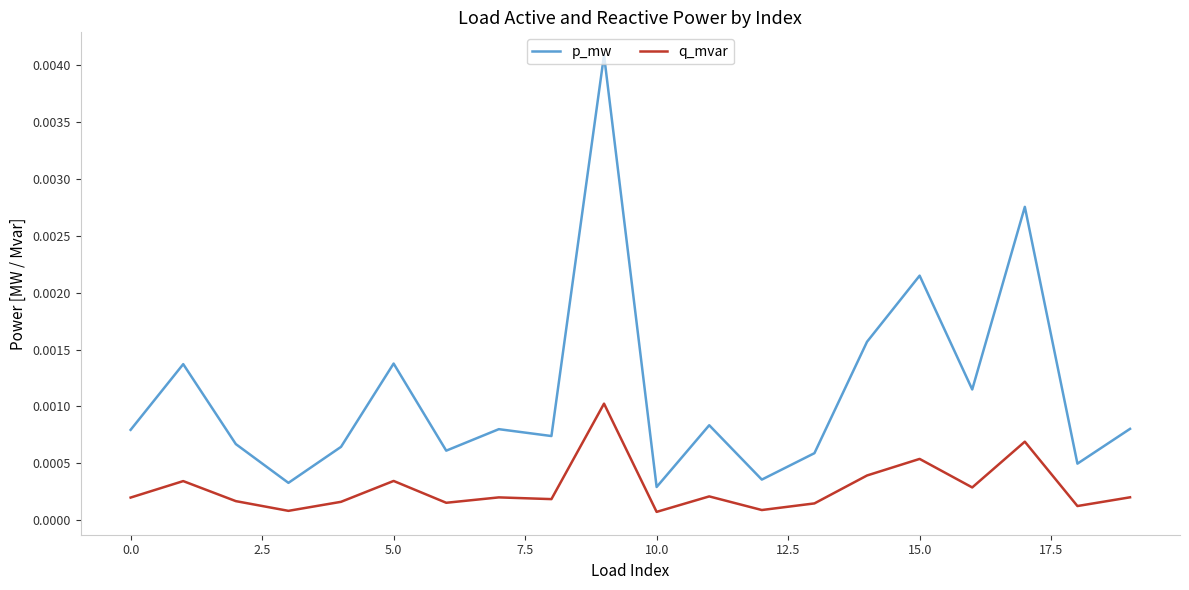

True or false: p_mw and q_mvar intersect in this chart.

False